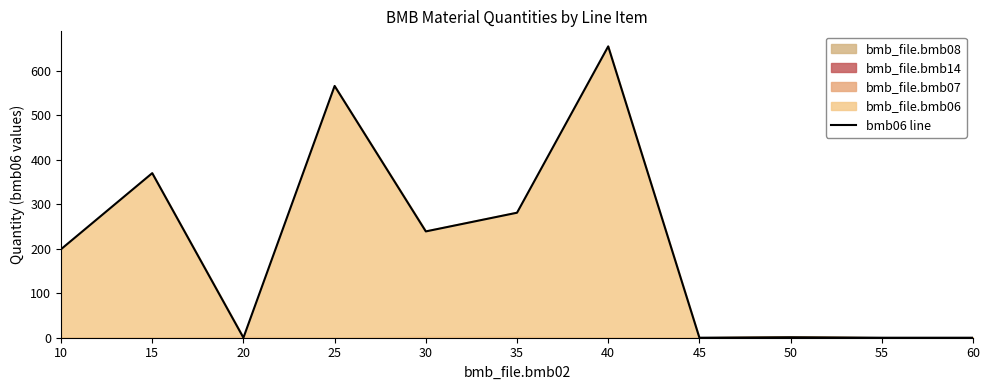

True or false: the data has more than 0 interior local peaks.

True